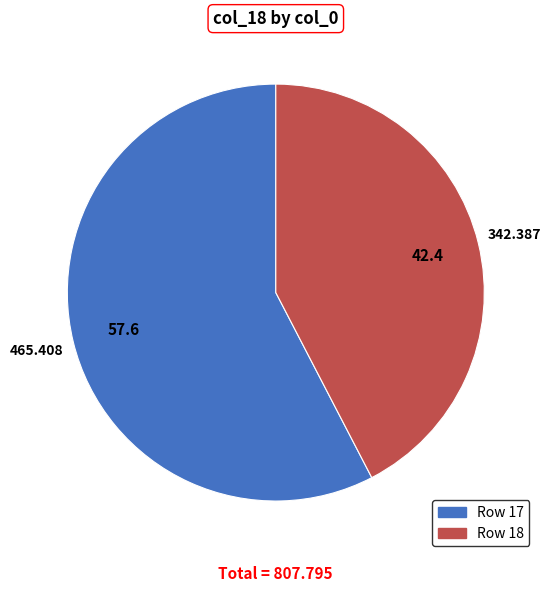

Is there a majority slice in this chart?

Yes